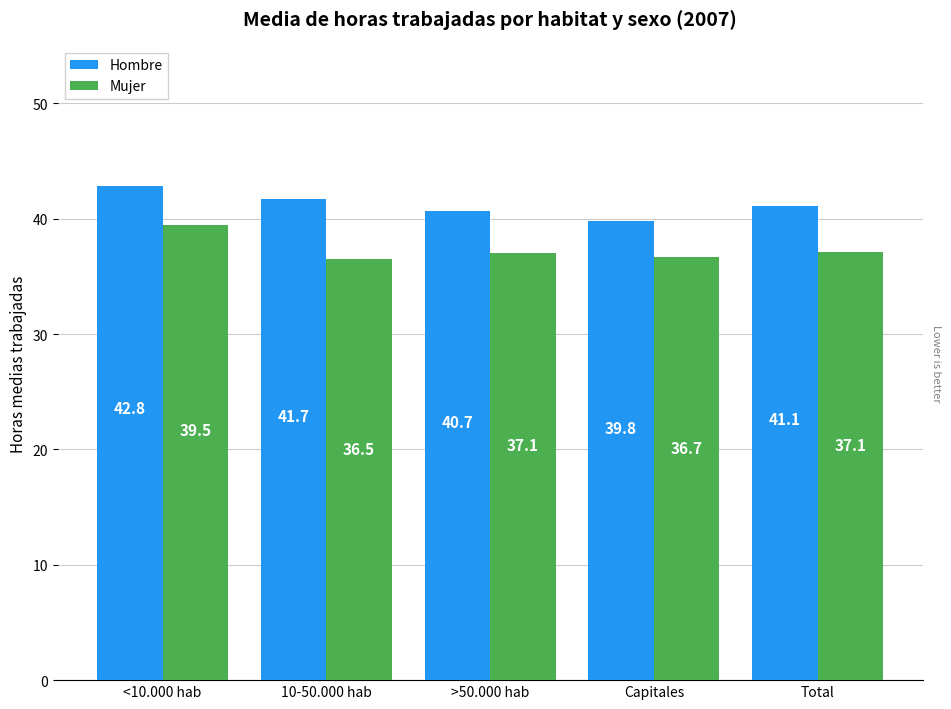

Which series changed the most between >50.000 hab and Total?

Hombre